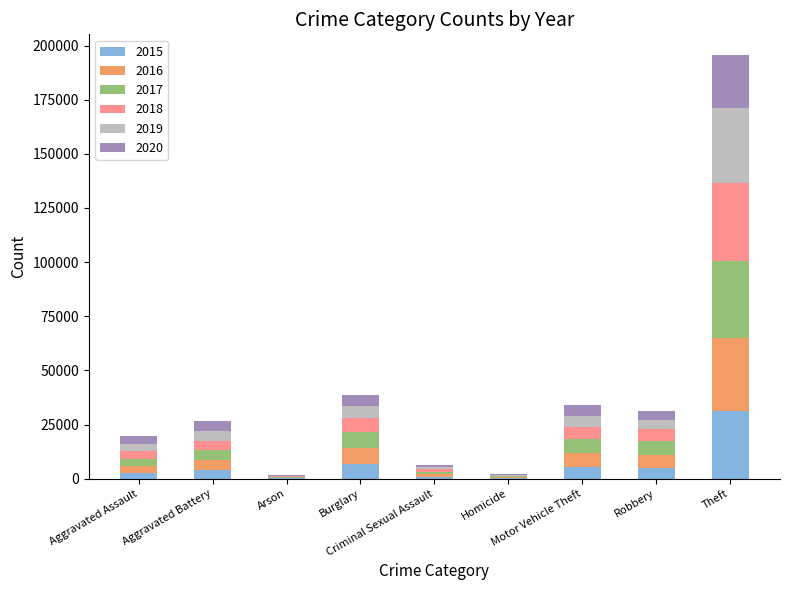

What are all the series names shown in the legend?

2015, 2016, 2017, 2018, 2019, 2020